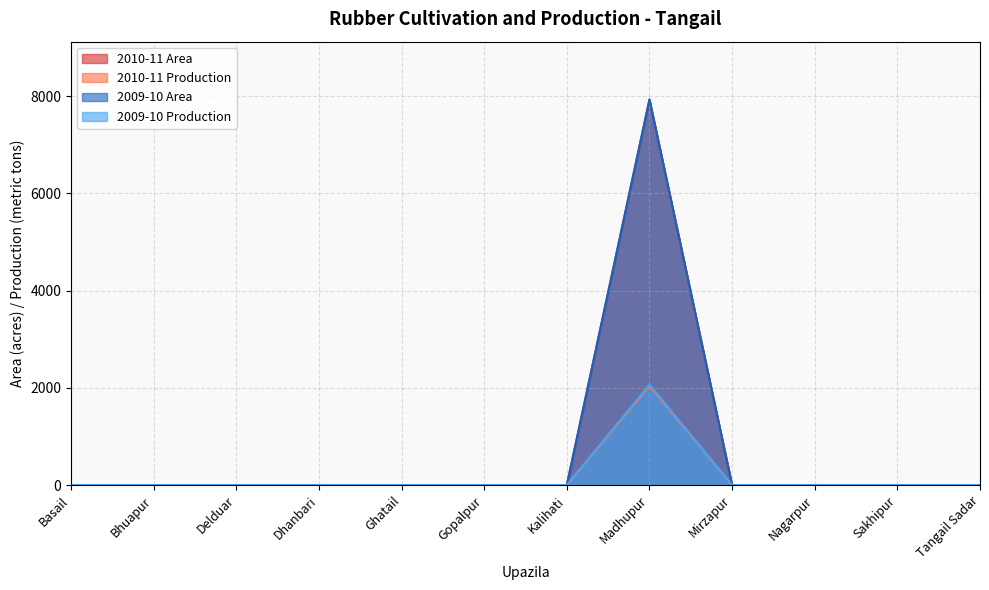

What is the difference between the maximum and minimum values in the 2009-10 Area series?

7934.0